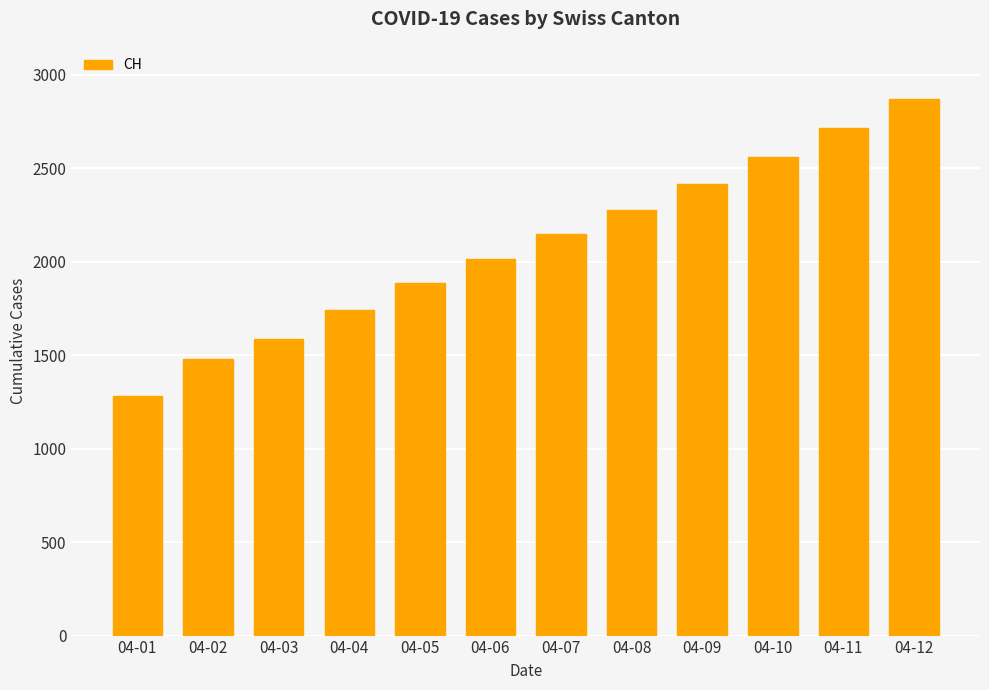

What is the difference between the values at 04-02 and 04-06?

533